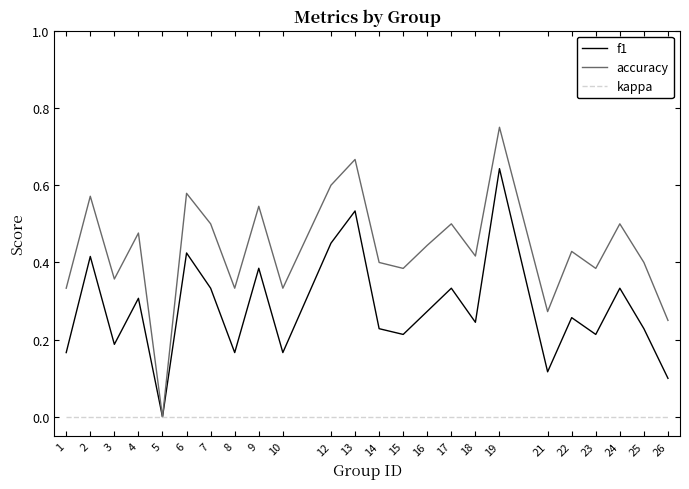

The value of f1 at 21 is 0.2. True or false?

False